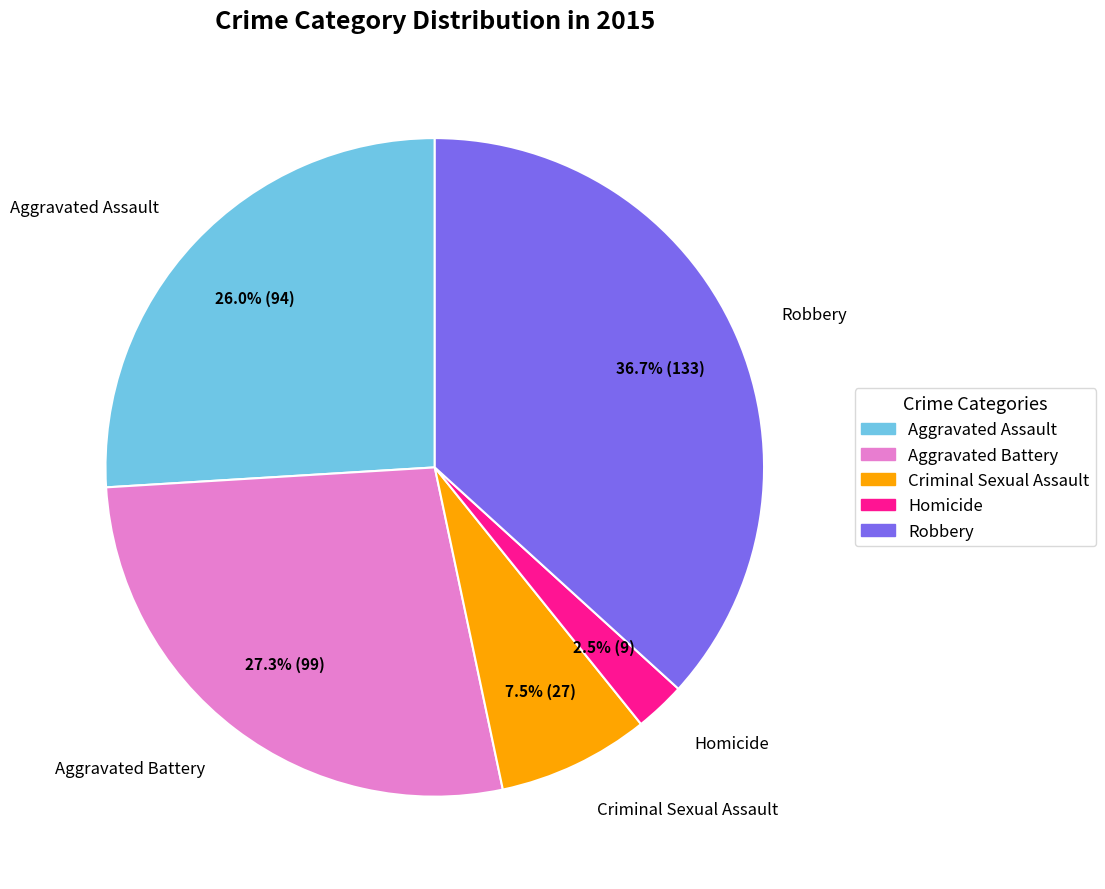

To the nearest percent, what is the difference between the largest and smallest slice percentages?

34%